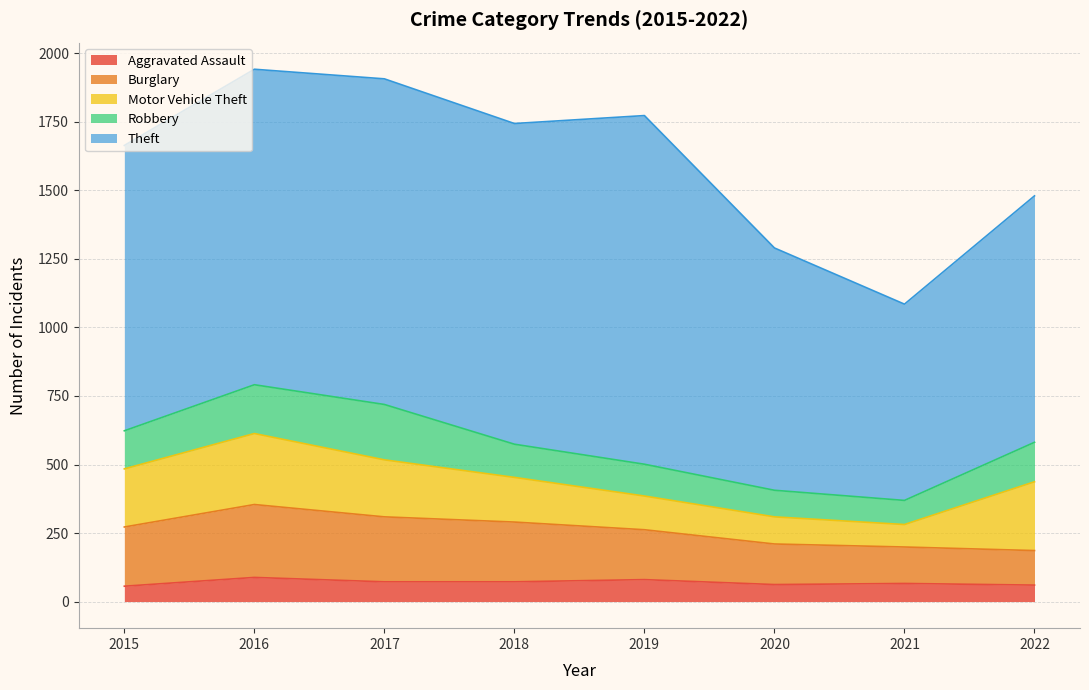

What is the difference between the second highest and second lowest values in the Motor Vehicle Theft series?

152